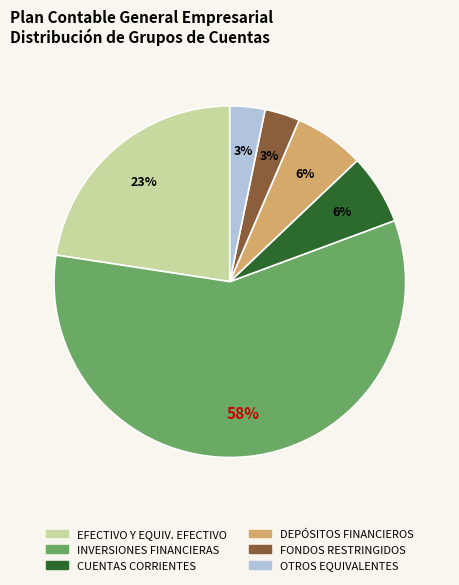

To the nearest percent, what is the average slice percentage?

17%